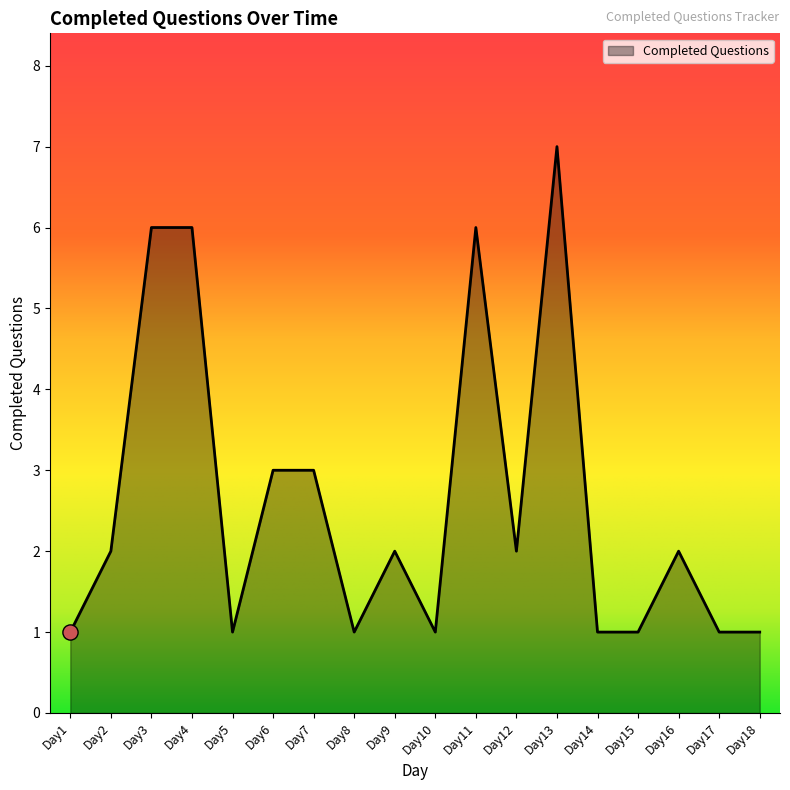

Between Day6 and Day2, which is larger?

Day6